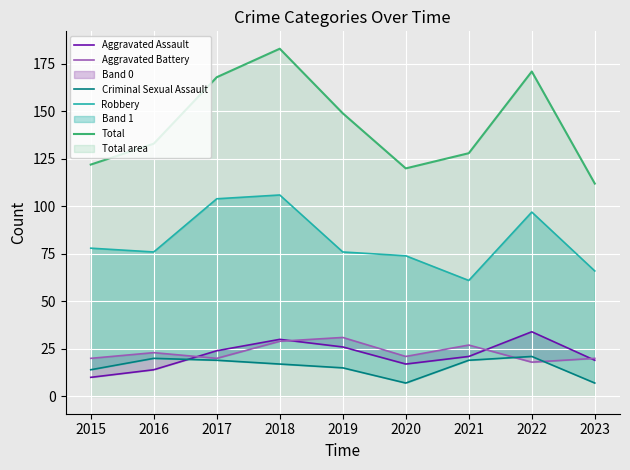

The value of Total at 2019 is 66. True or false?

False